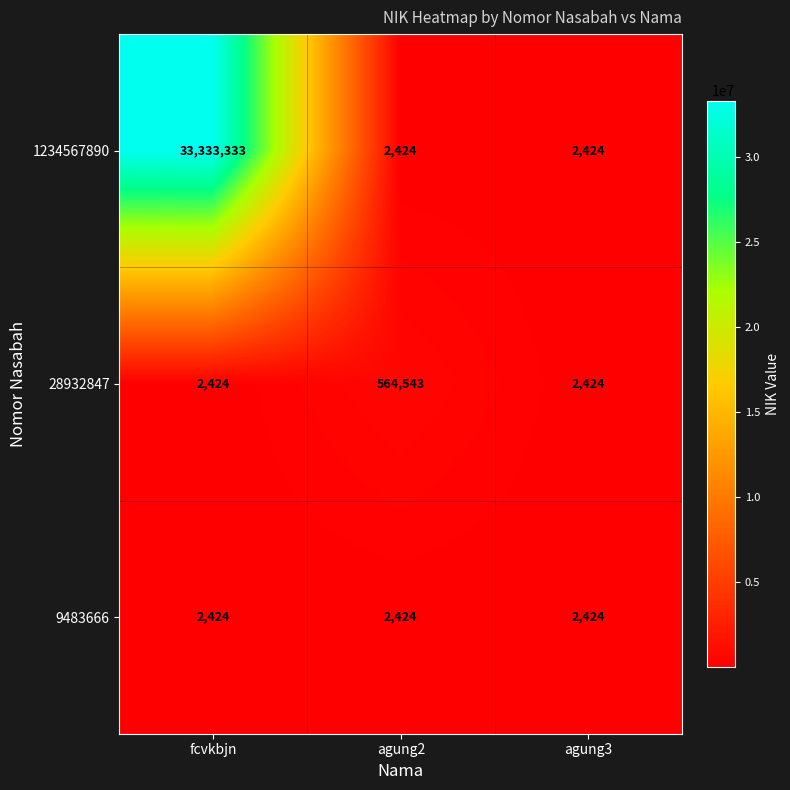

Read the 1234567890 value at agung3, to the nearest 100.

2400